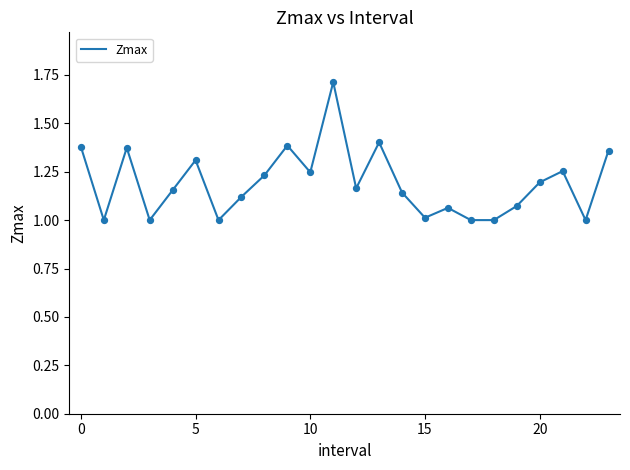

What is the difference between the maximum and minimum values?

0.7